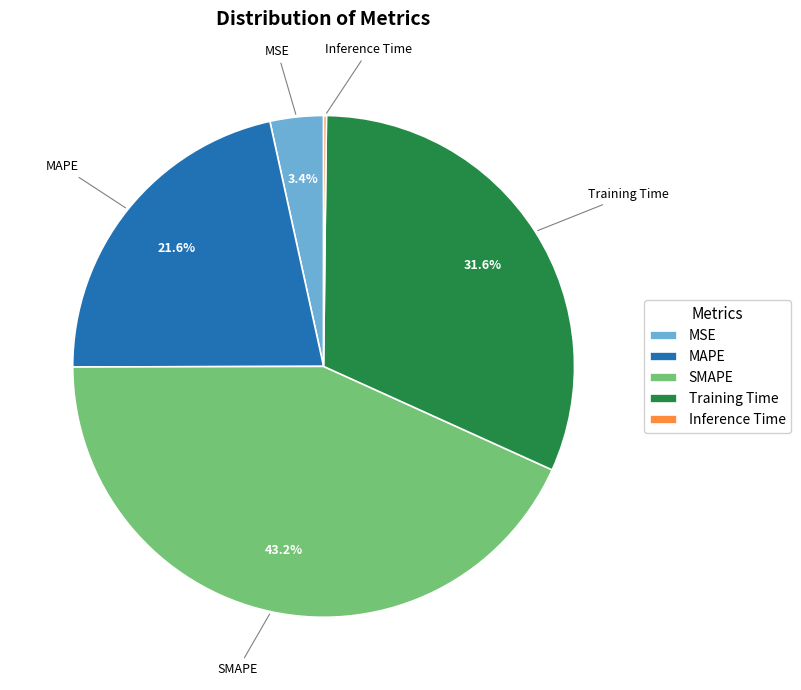

What portion of the pie excludes SMAPE?

56.8%